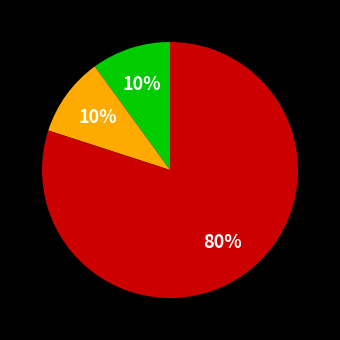

To the nearest percent, what is the average slice percentage?

33%